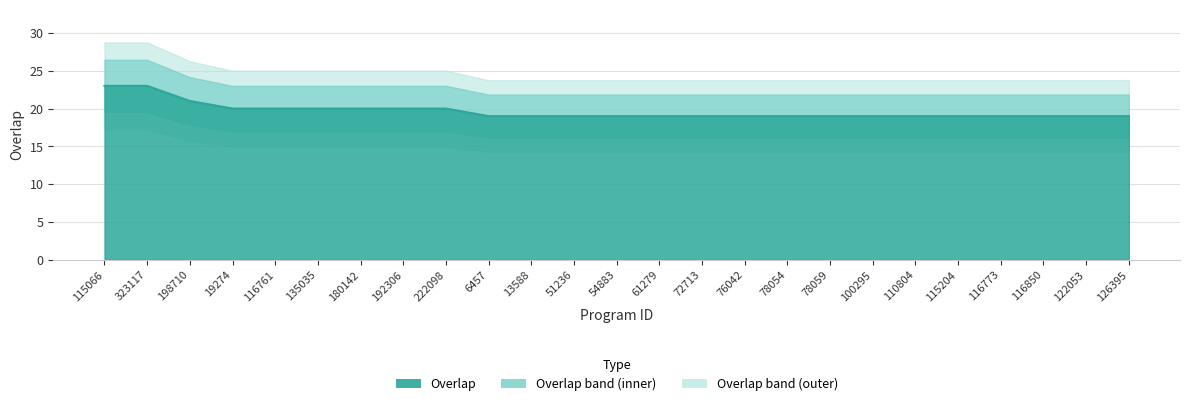

Does the chart display data point markers on the line(s)?

No